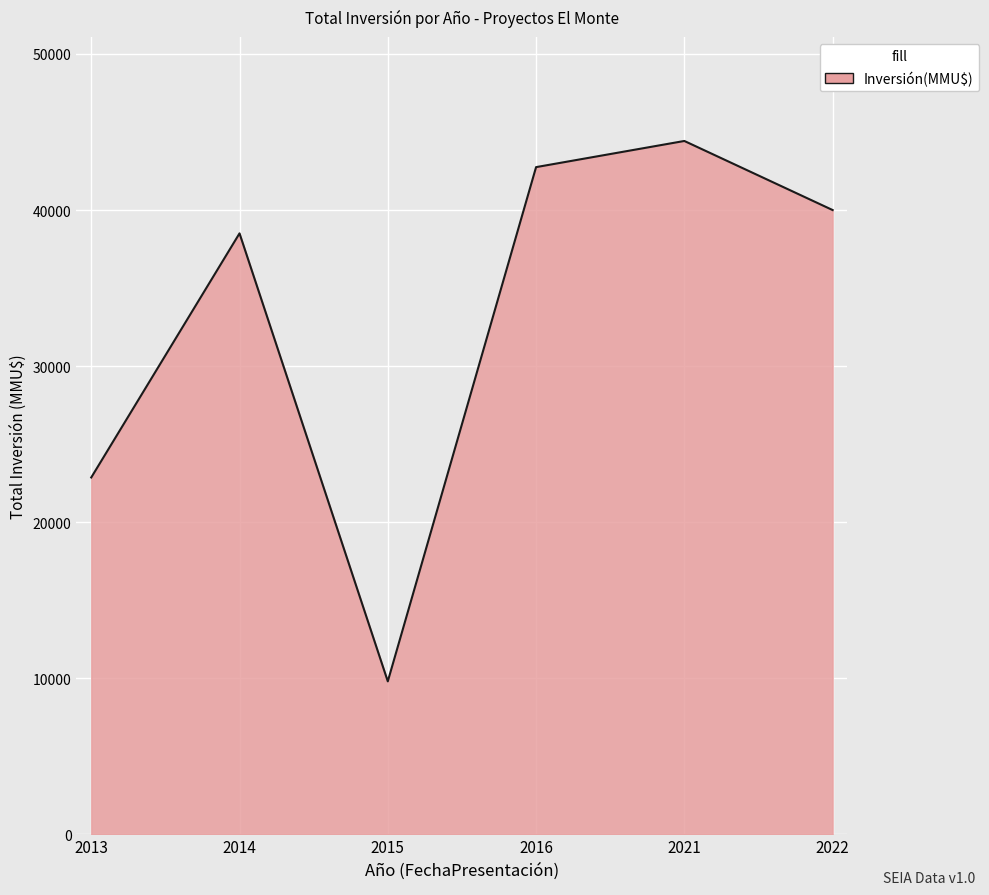

How many lines are shown in the chart?

1